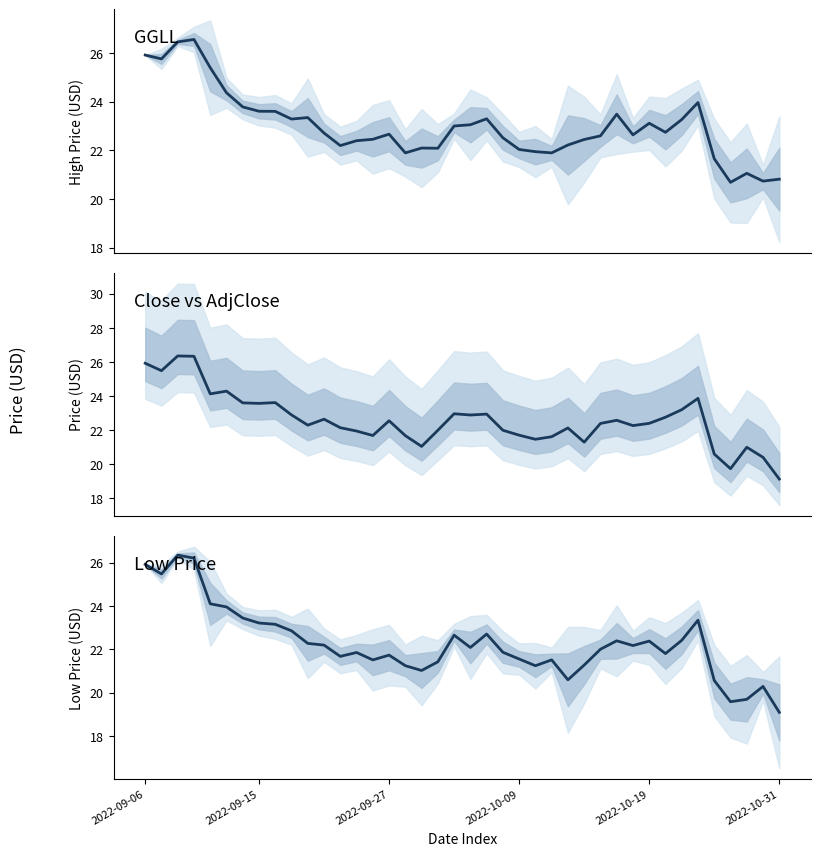

Which series has the largest total across all categories?

high